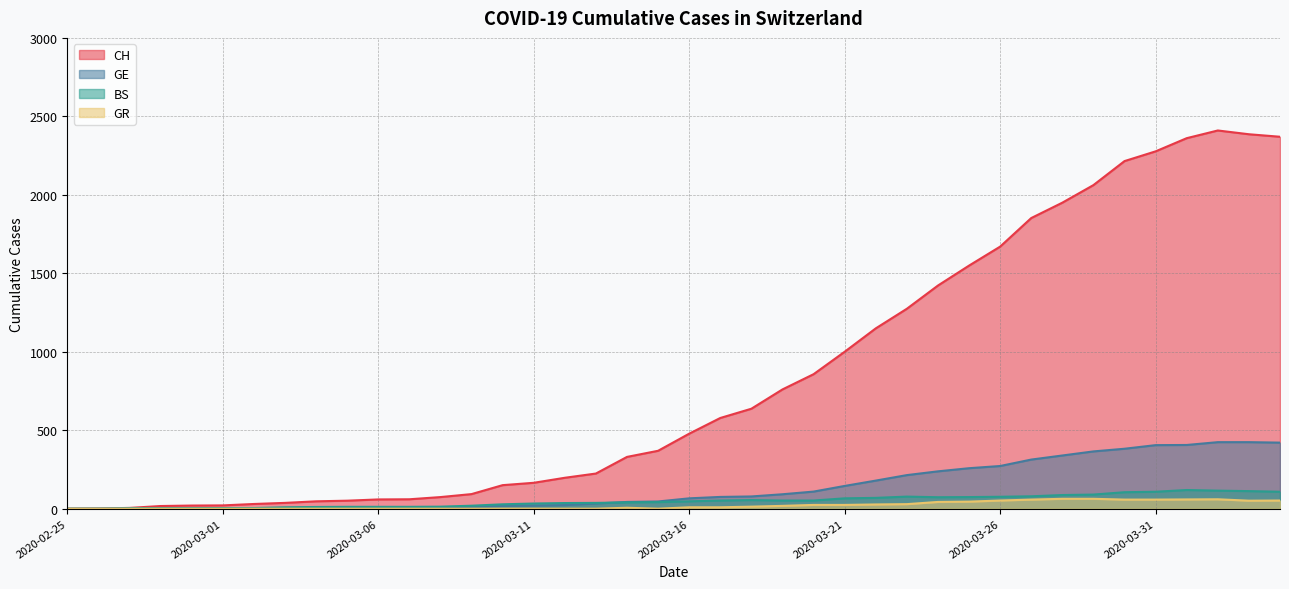

What are all the series names shown in the legend?

CH, GE, BS, GR